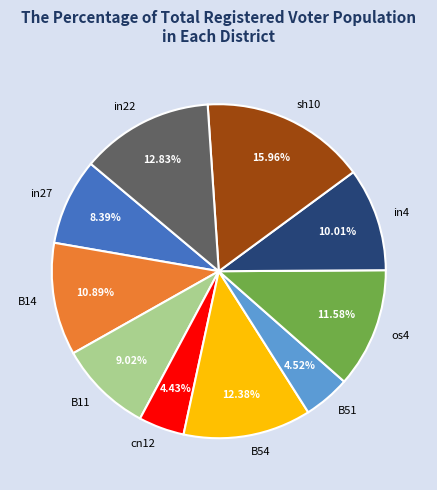

What is the total percentage of in22 and sh10?

28.8%